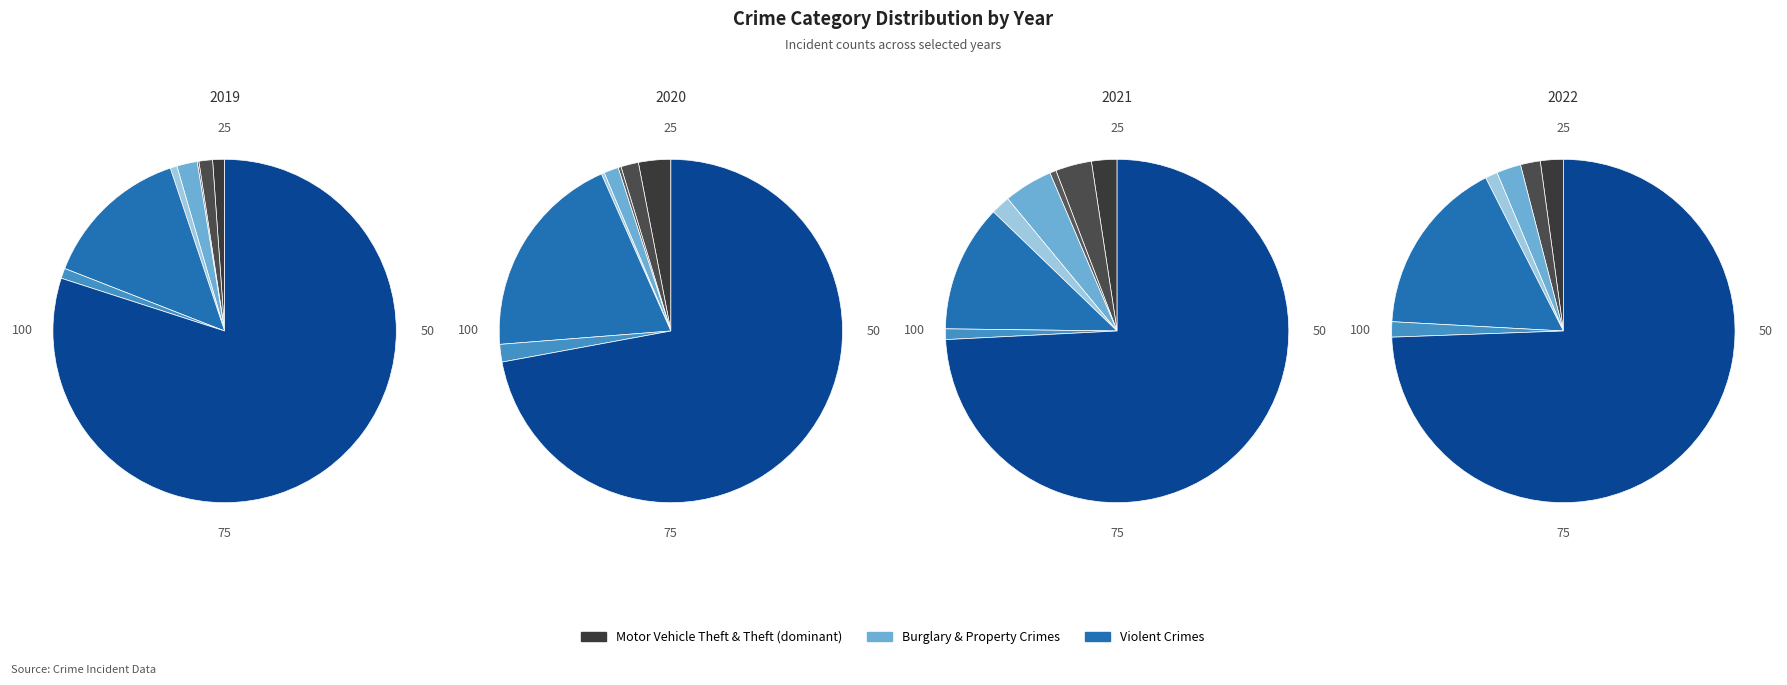

How much of the chart is everything except Motor Vehicle Theft?

86.1%